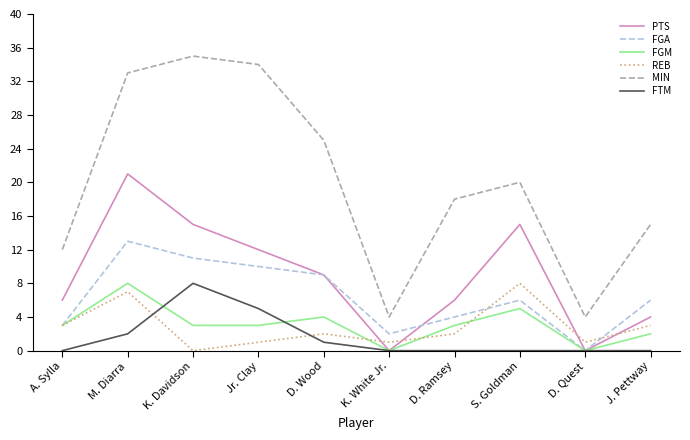

Is it true that PTS equals 15 at K. Davidson?

True